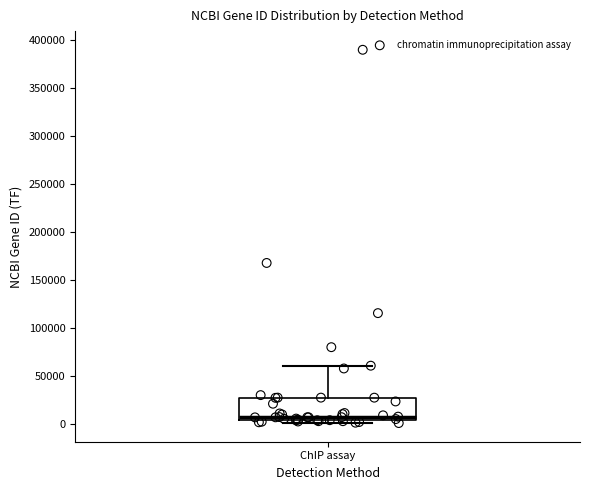

Read this box plot against the y-axis: the position of the median line, the range covered by the box, and the ends of both whiskers. The values are not printed on the chart, so give them approximately, as read against the axis.

median 5000 (just above the box's lower edge), box 5000 to 25000, whiskers 0 to 60000